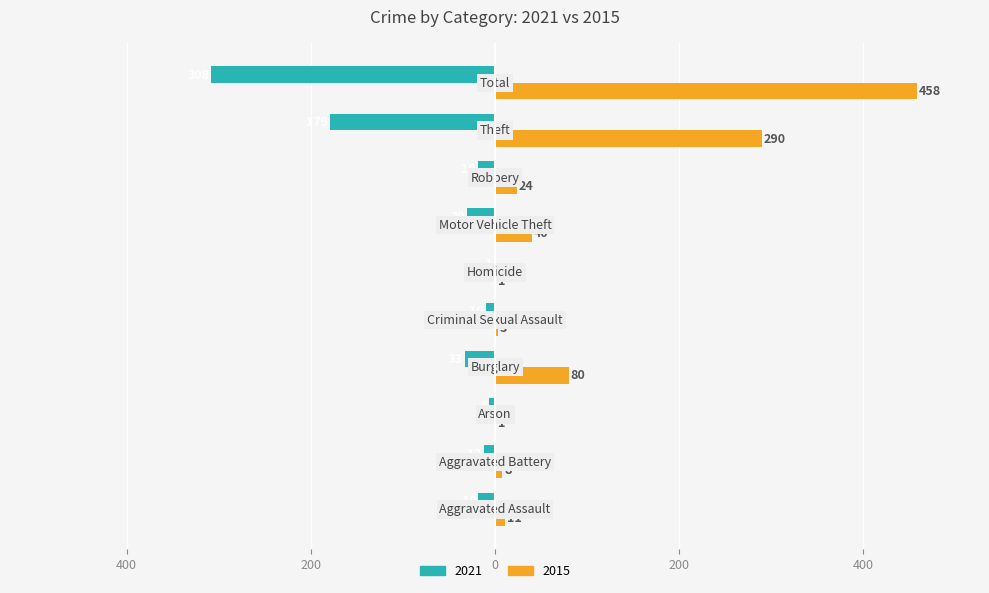

Which series has the largest total across all categories?

2015